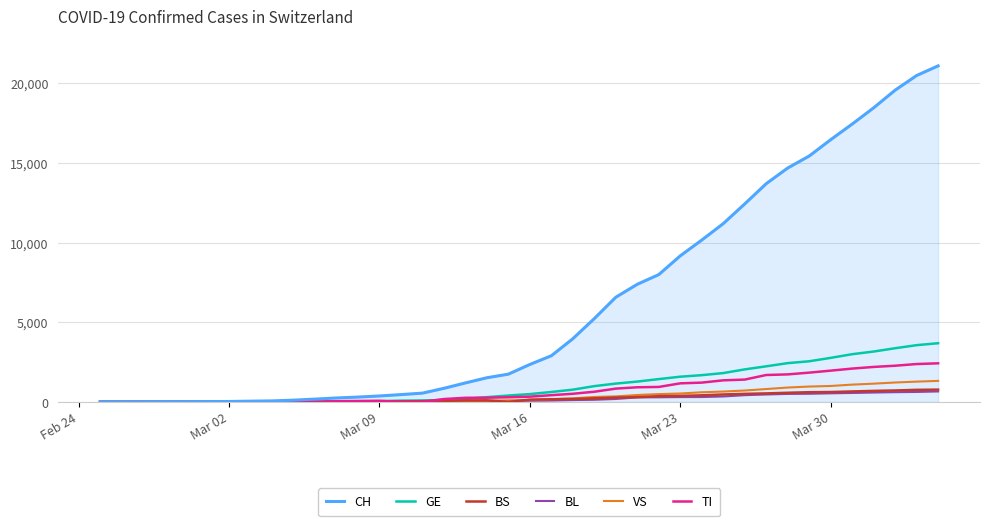

Which series has the widest spread of values?

CH